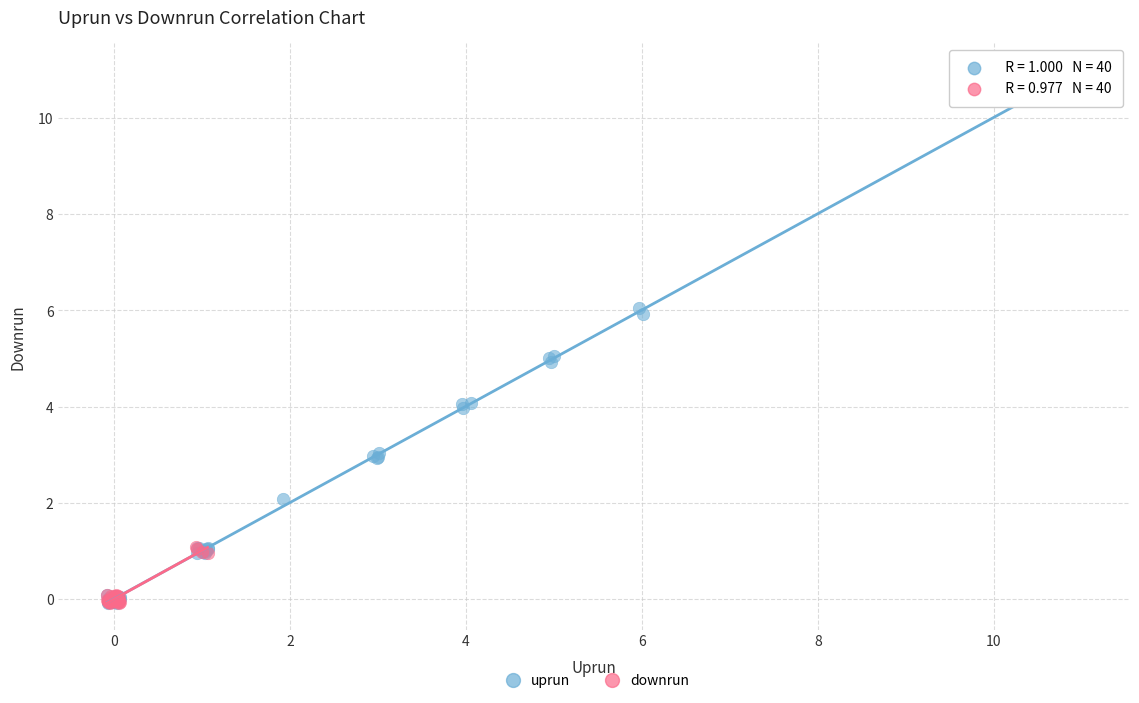

Which series has the widest spread of Y values?

uprun